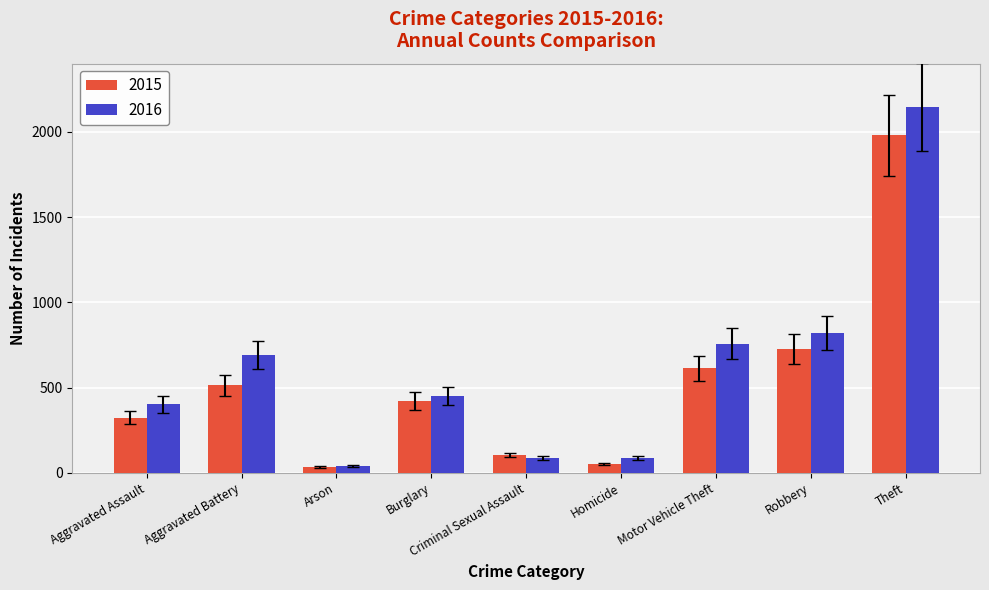

Which category has the highest value in the 2015 series?

Theft